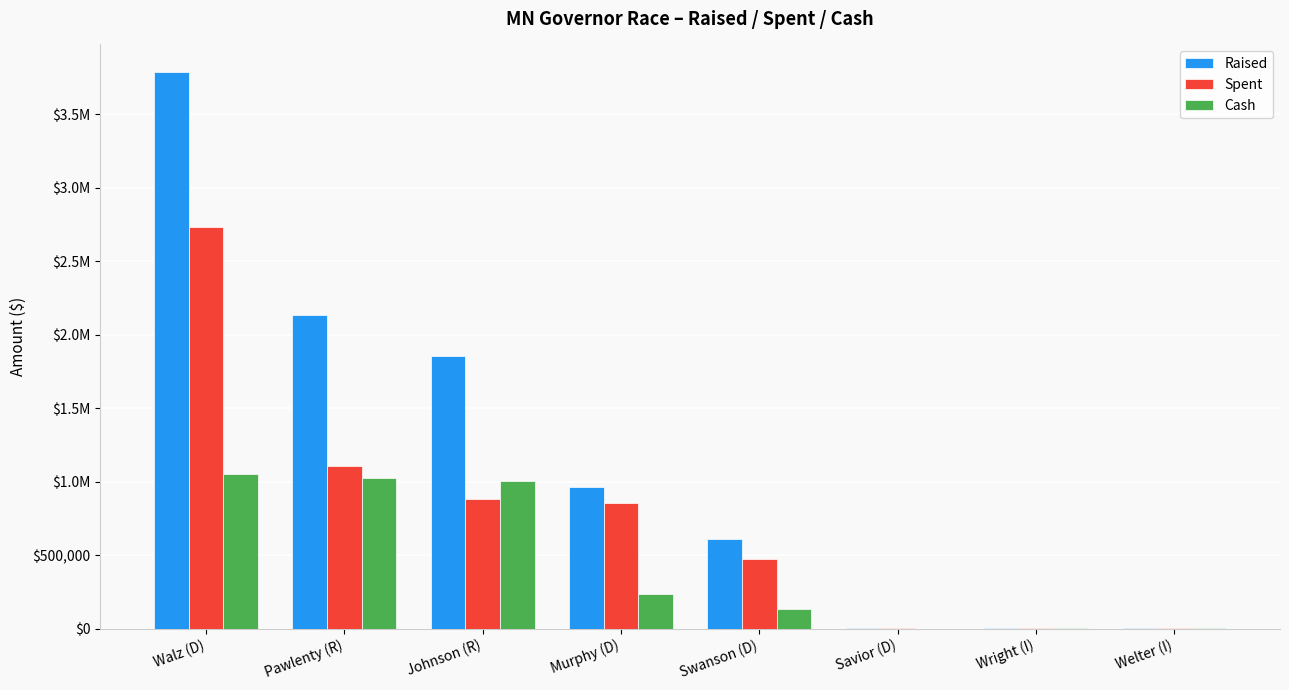

At how many categories does at least one series exceed 1302536?

3